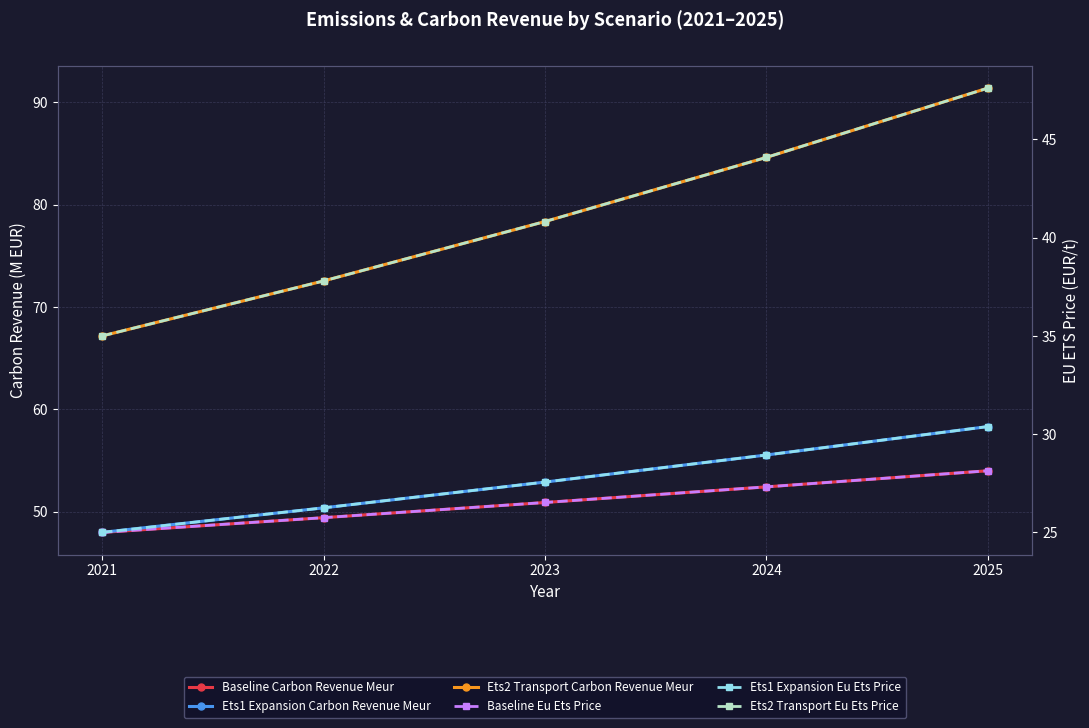

True or false: Baseline Eu Ets Price and Ets2 Transport Eu Ets Price intersect in this chart.

False